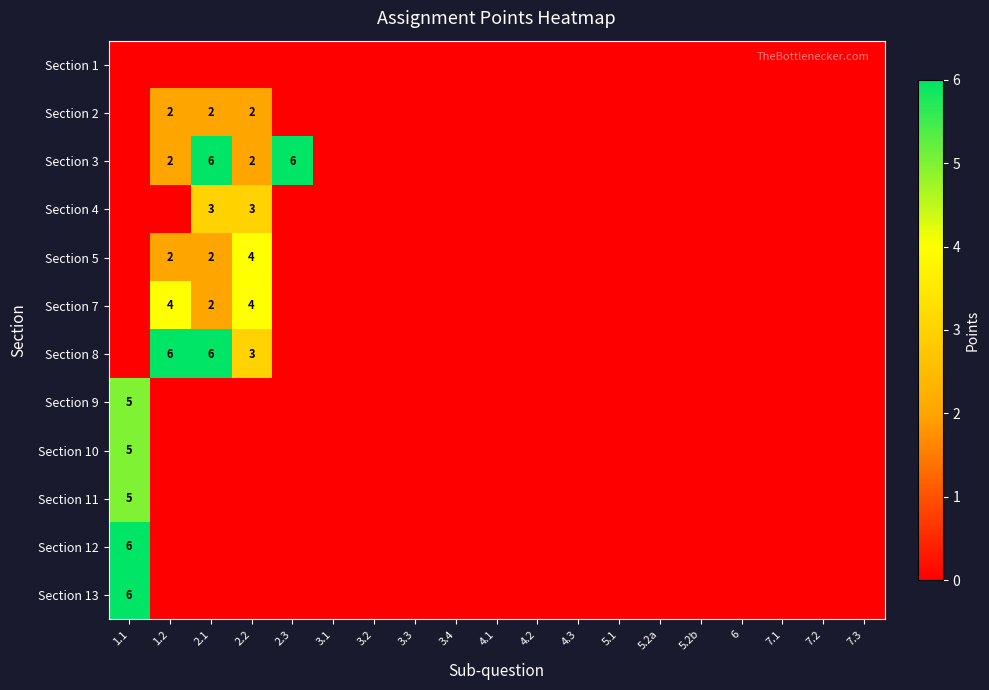

True or false: Section 3 has a value of 2 at 2.2.

True